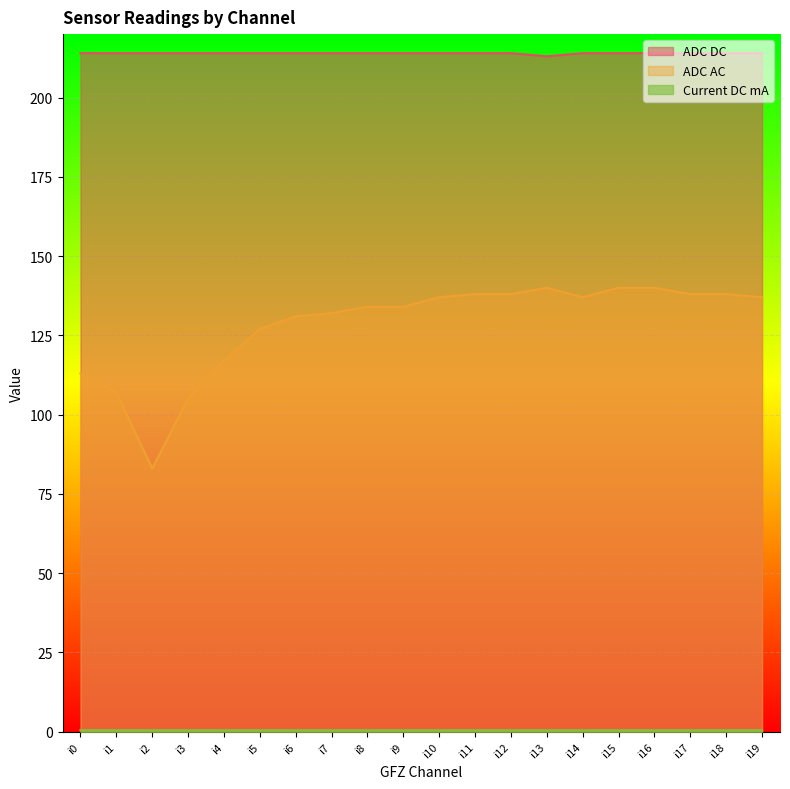

The ADC AC series shows 138.0 at i12. True or false?

True